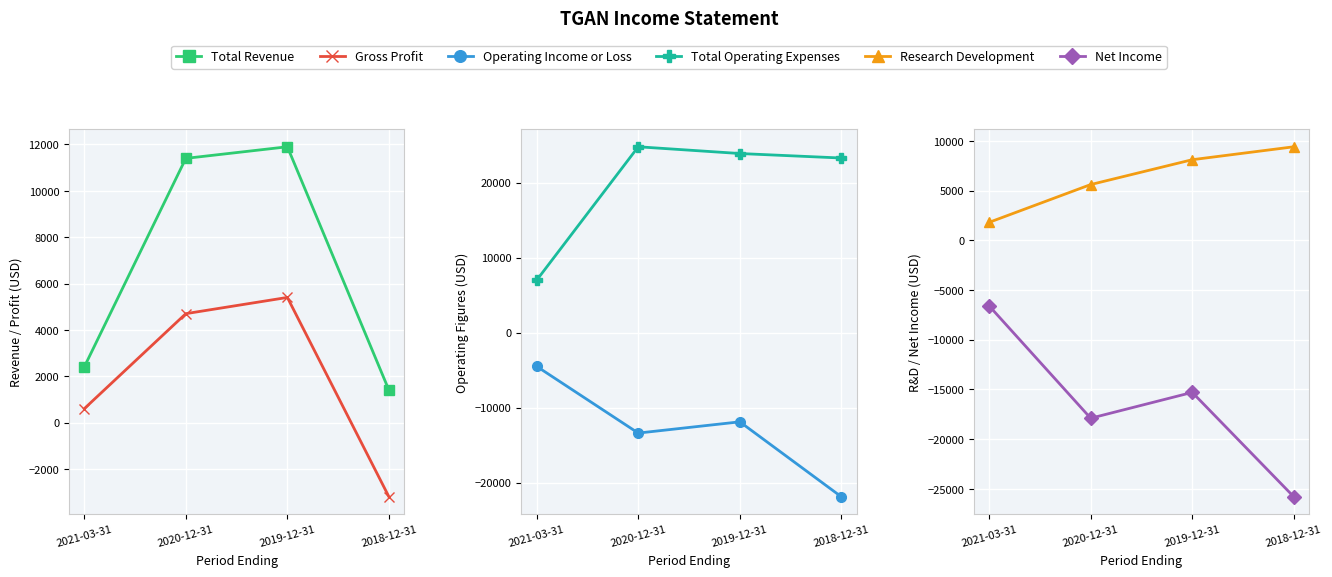

What is the label of the 1st point from the left?

2021-03-31